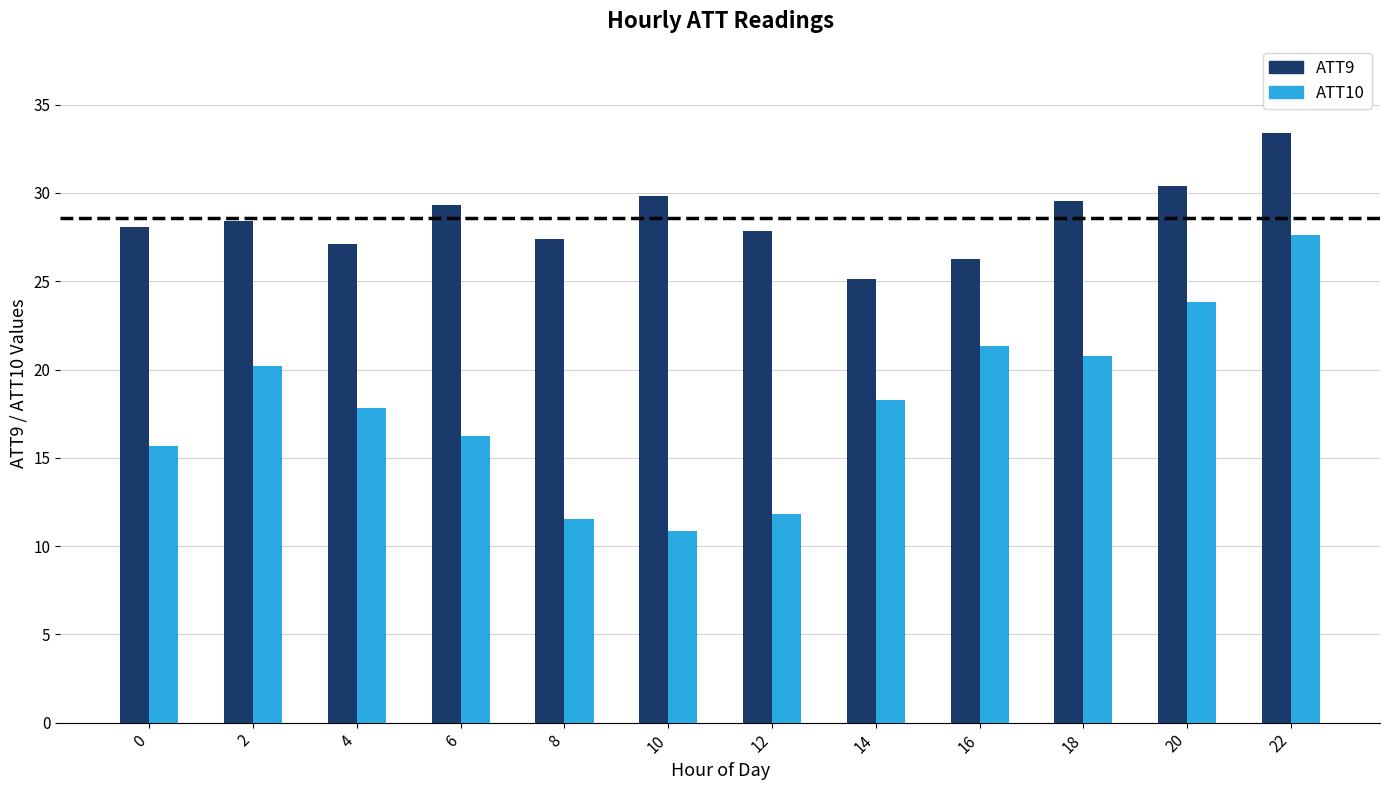

Reading left to right, transcribe all the data shown in this chart.

ATT9: 0=28.1	2=28.4	4=27.1	6=29.3	8=27.4	10=29.8	12=27.8	14=25.1	16=26.3	18=29.6	20=30.4	22=33.4
ATT10: 0=15.7	2=20.2	4=17.8	6=16.3	8=11.5	10=10.8	12=11.8	14=18.3	16=21.3	18=20.8	20=23.8	22=27.6